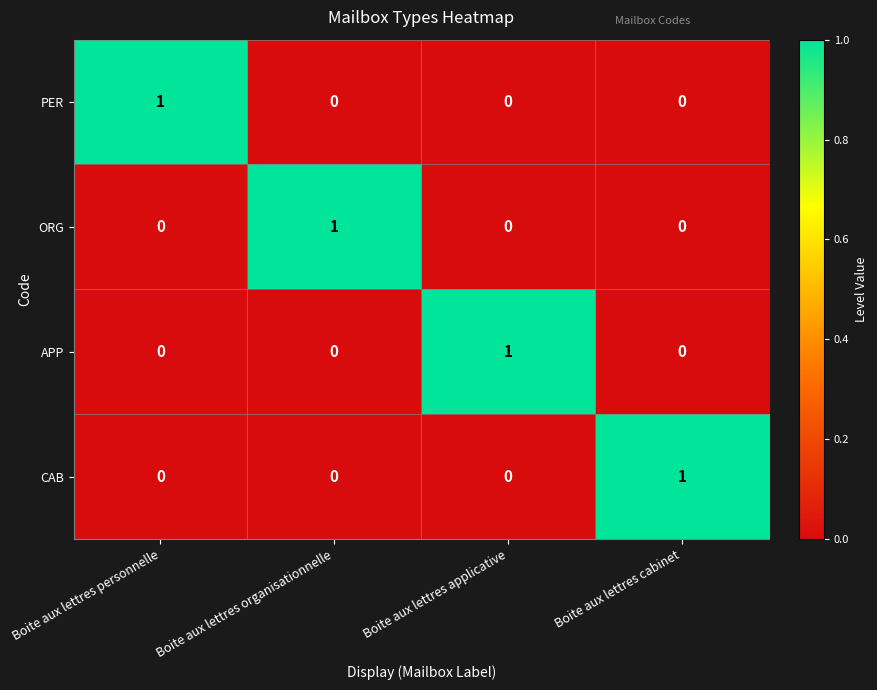

How many APP values are between 0 and 1?

4